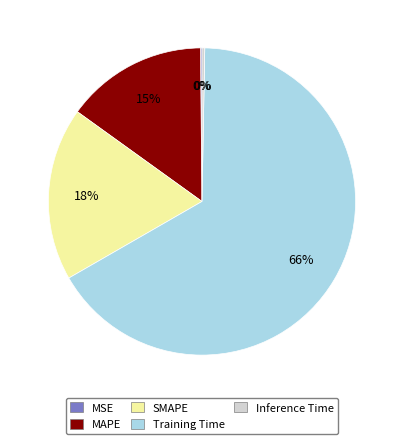

What is the majority slice?

Training Time